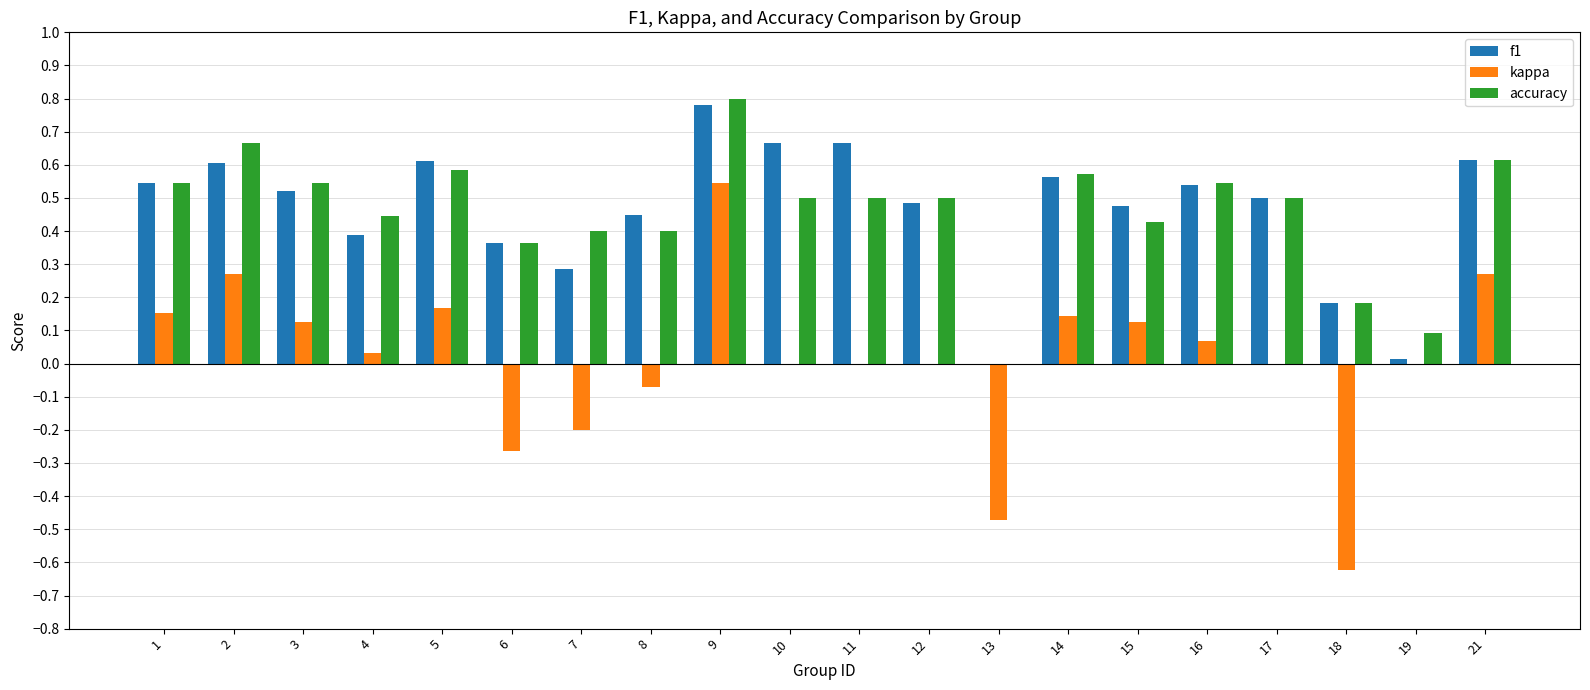

Count the number of categories in the chart.

20